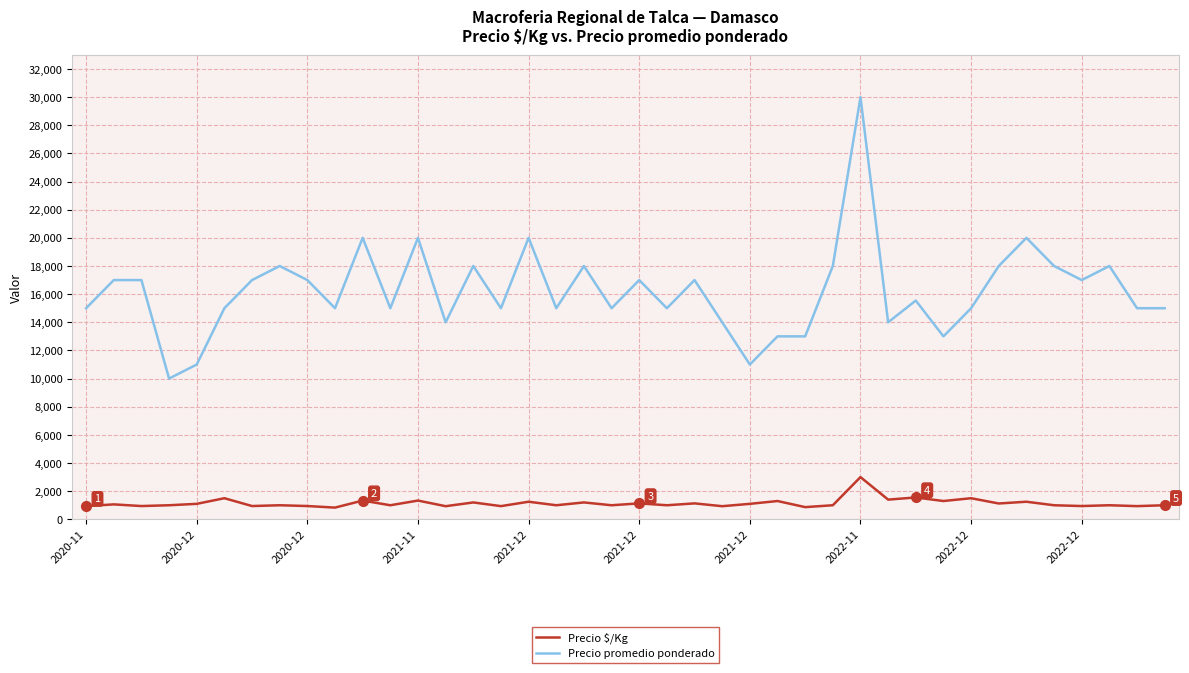

Which series has the largest range (max minus min)?

Precio promedio ponderado